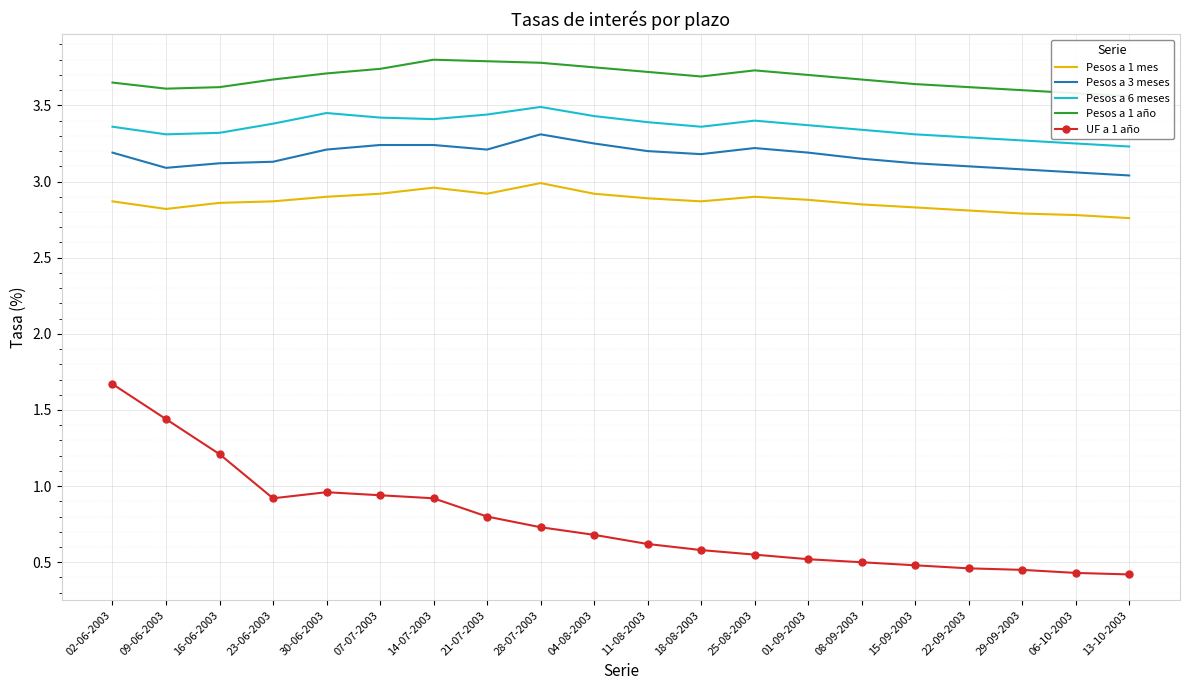

What is the average value of the Pesos a 6 meses series?

3.4